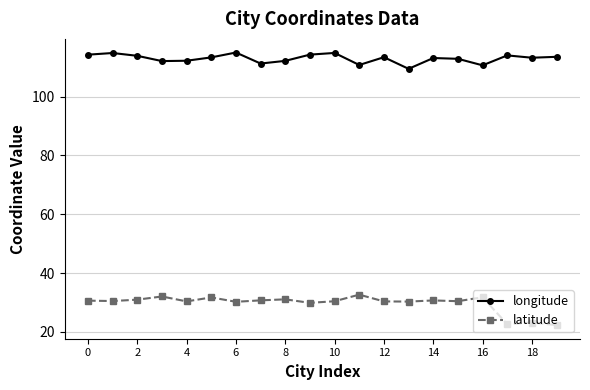

What is the minimum value for latitude?

22.3